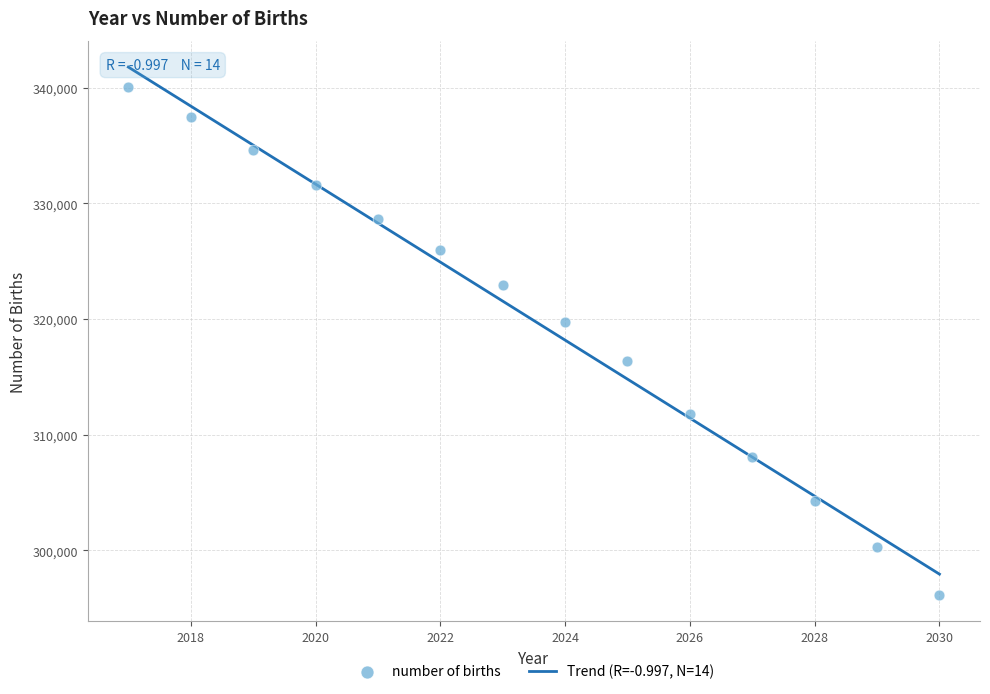

What is the range of Y values (max minus min)?

43954.5